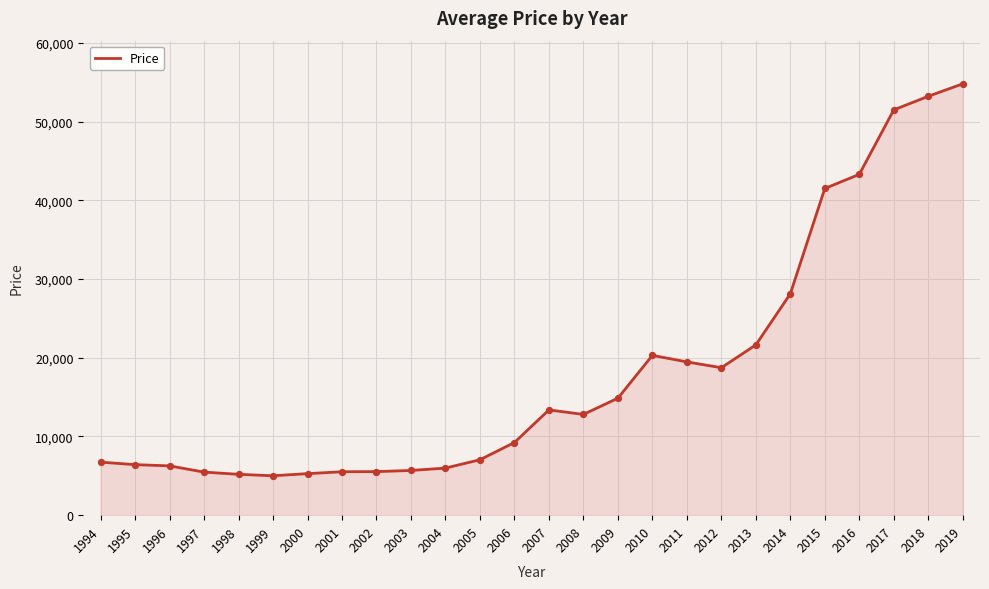

What is the change in value from 2014 to 2019?

+26673